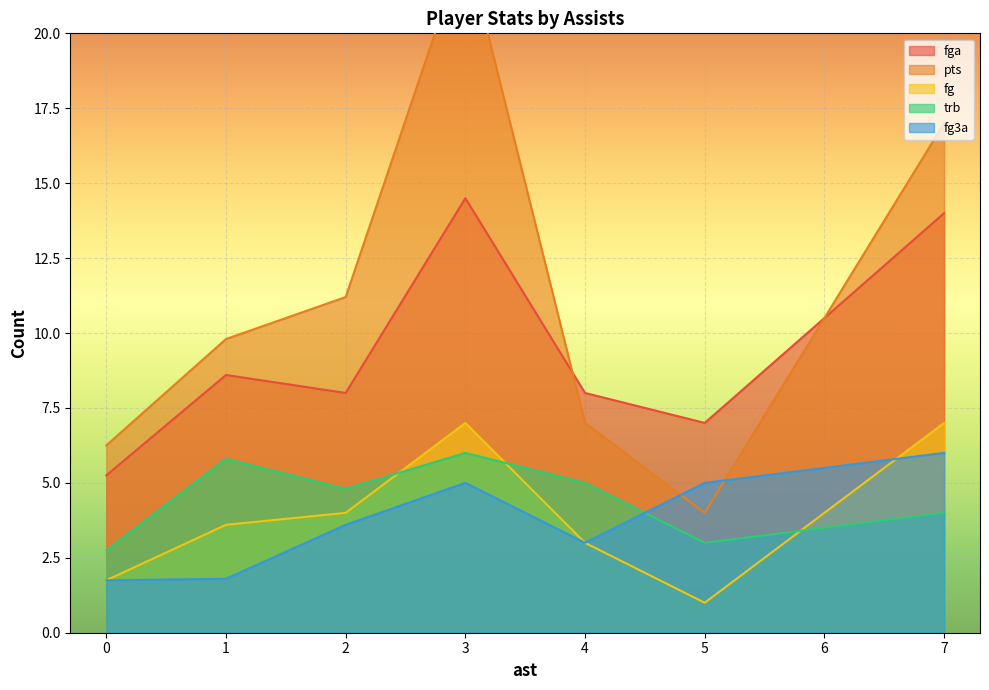

How many intersections are there between trb and fg?

3